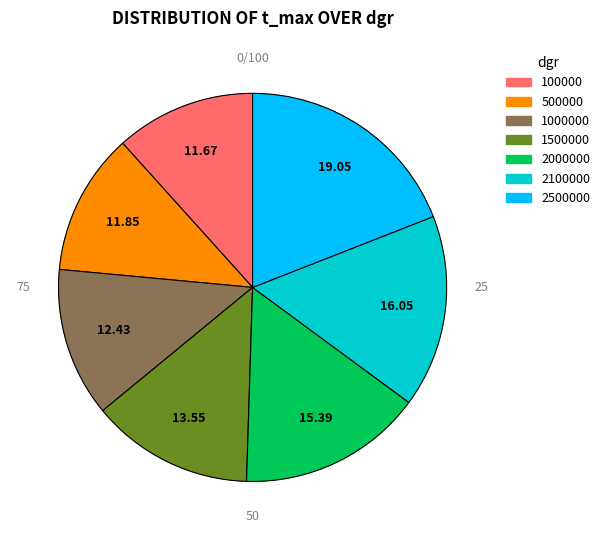

What is the smallest slice in the pie chart?

100000